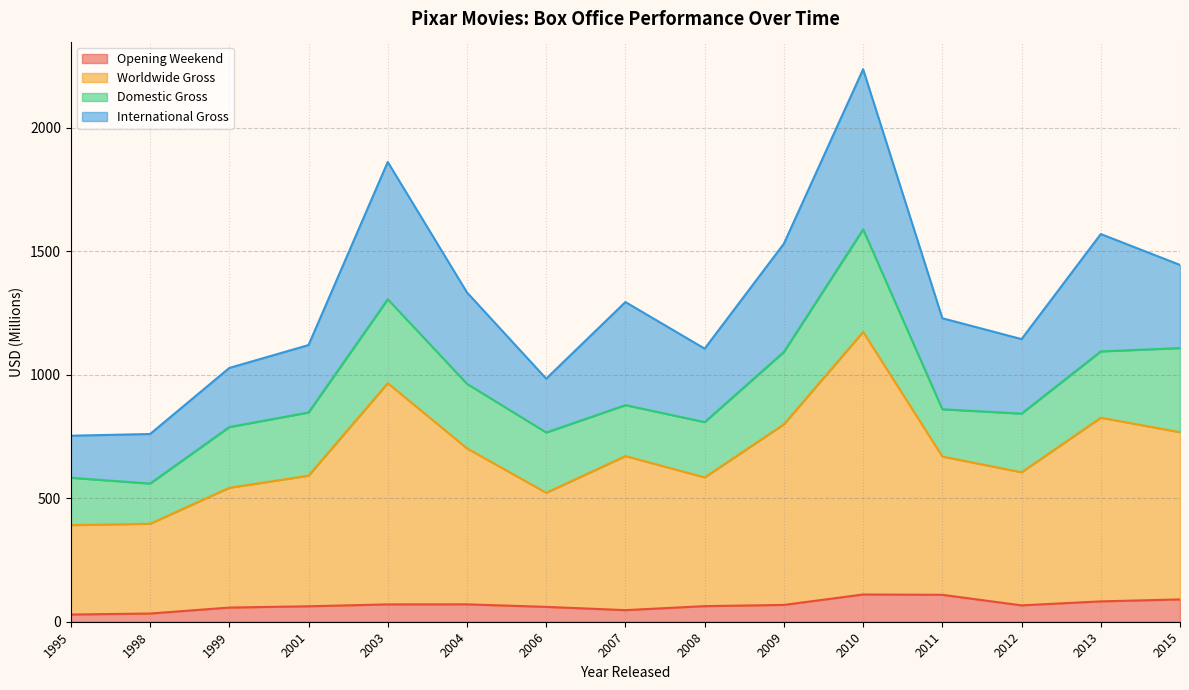

At which category is the sum across all series the highest?

2010